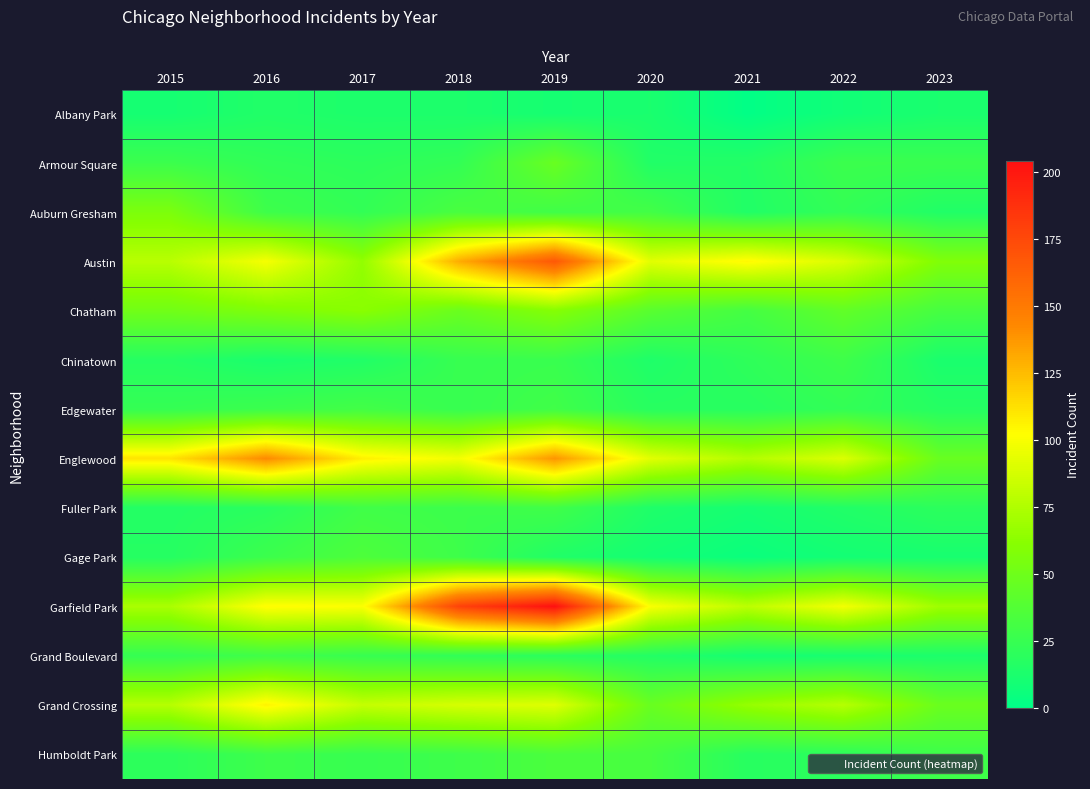

Reading left to right, transcribe all the data shown in this chart.

Albany Park: 2015=10	2016=15	2017=13	2018=13	2019=10	2020=12	2021=1	2022=8	2023=12
Armour Square: 2015=27	2016=22	2017=20	2018=23	2019=47	2020=15	2021=16	2022=27	2023=26
Auburn Gresham: 2015=56	2016=28	2017=23	2018=33	2019=29	2020=30	2021=15	2022=23	2023=15
Austin: 2015=78	2016=99	2017=65	2018=130	2019=167	2020=92	2021=104	2022=89	2023=58
Chatham: 2015=51	2016=57	2017=62	2018=48	2019=60	2020=40	2021=31	2022=44	2023=32
Chinatown: 2015=17	2016=12	2017=15	2018=25	2019=26	2020=14	2021=21	2022=28	2023=12
Edgewater: 2015=24	2016=27	2017=30	2018=25	2019=29	2020=18	2021=18	2022=23	2023=17
Englewood: 2015=111	2016=142	2017=107	2018=98	2019=138	2020=92	2021=76	2022=90	2023=47
Fuller Park: 2015=16	2016=19	2017=29	2018=27	2019=29	2020=14	2021=10	2022=15	2023=20
Gage Park: 2015=17	2016=27	2017=35	2018=28	2019=15	2020=9	2021=5	2022=9	2023=11
Garfield Park: 2015=73	2016=103	2017=101	2018=178	2019=204	2020=100	2021=79	2022=98	2023=69
Grand Boulevard: 2015=24	2016=29	2017=25	2018=22	2019=19	2020=16	2021=10	2022=11	2023=13
Grand Crossing: 2015=77	2016=106	2017=82	2018=88	2019=91	2020=47	2021=66	2022=77	2023=48
Humboldt Park: 2015=20	2016=28	2017=25	2018=28	2019=34	2020=32	2021=18	2022=20	2023=28